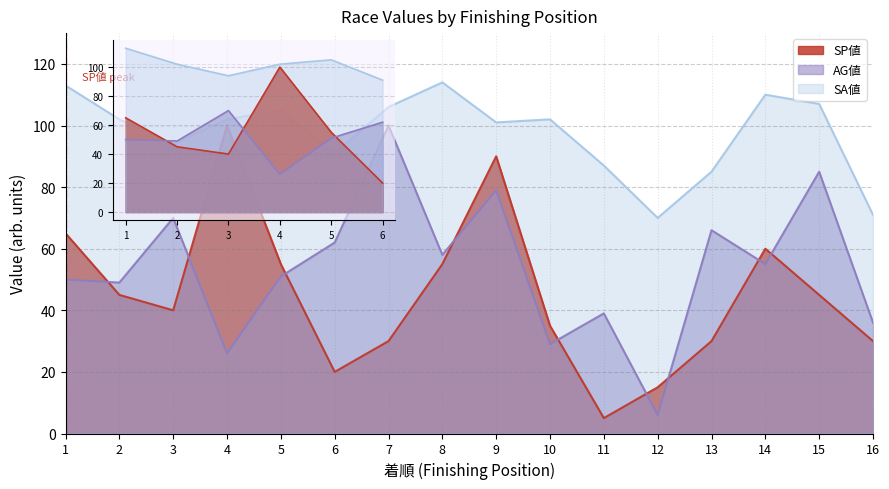

What is the lowest value of the AG値 series?

6